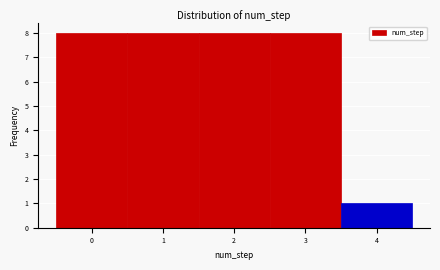

What is the height of the bar covering -0.5 to 0.5 on the x-axis? The values are not printed on the chart, so give them approximately, as read against the axis.

8